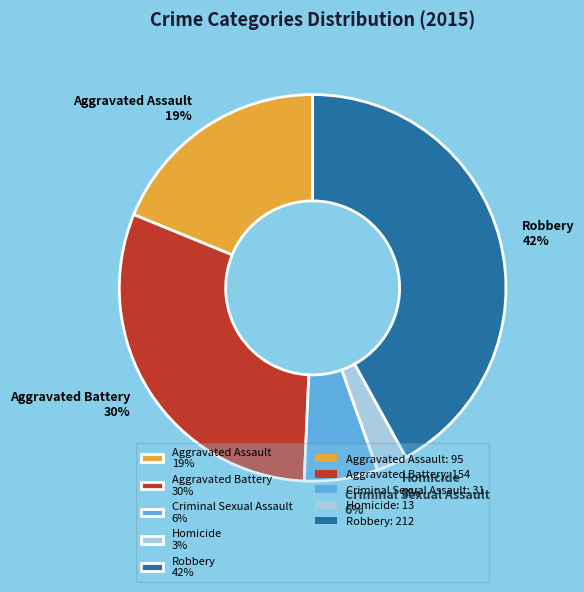

How many slices are in this pie chart?

5